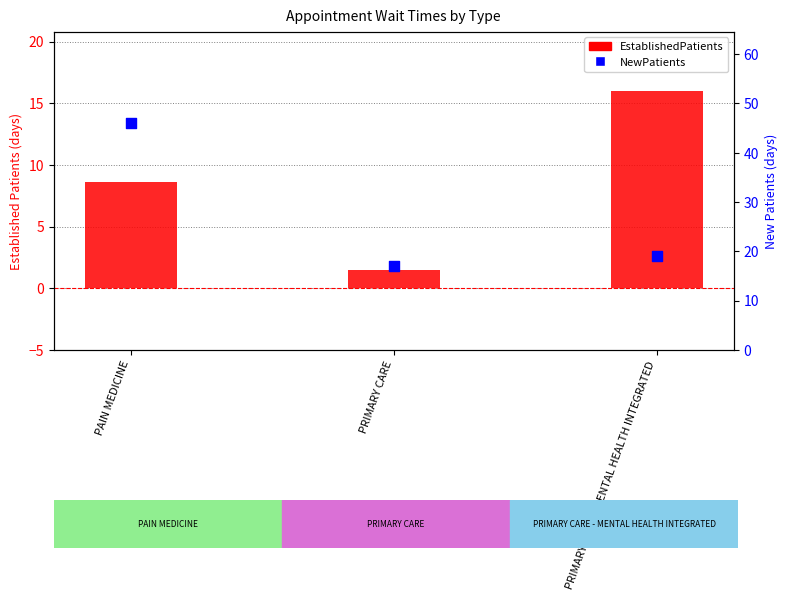

What is the total value across all series at PAIN MEDICINE?

54.7